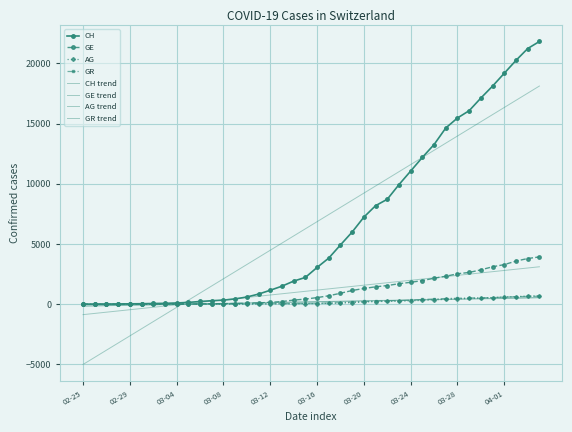

What is the value of the AG point at the 19th from the left?

33